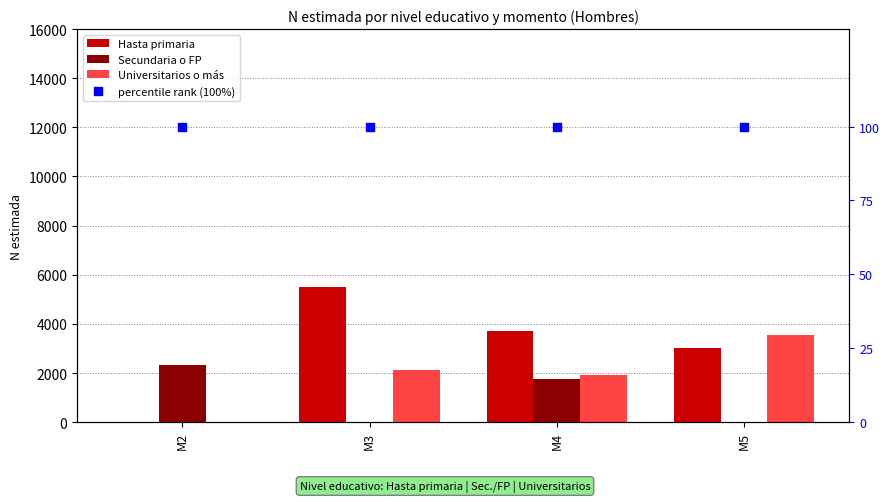

Which series has the largest Y range (max minus min)?

Hasta primaria